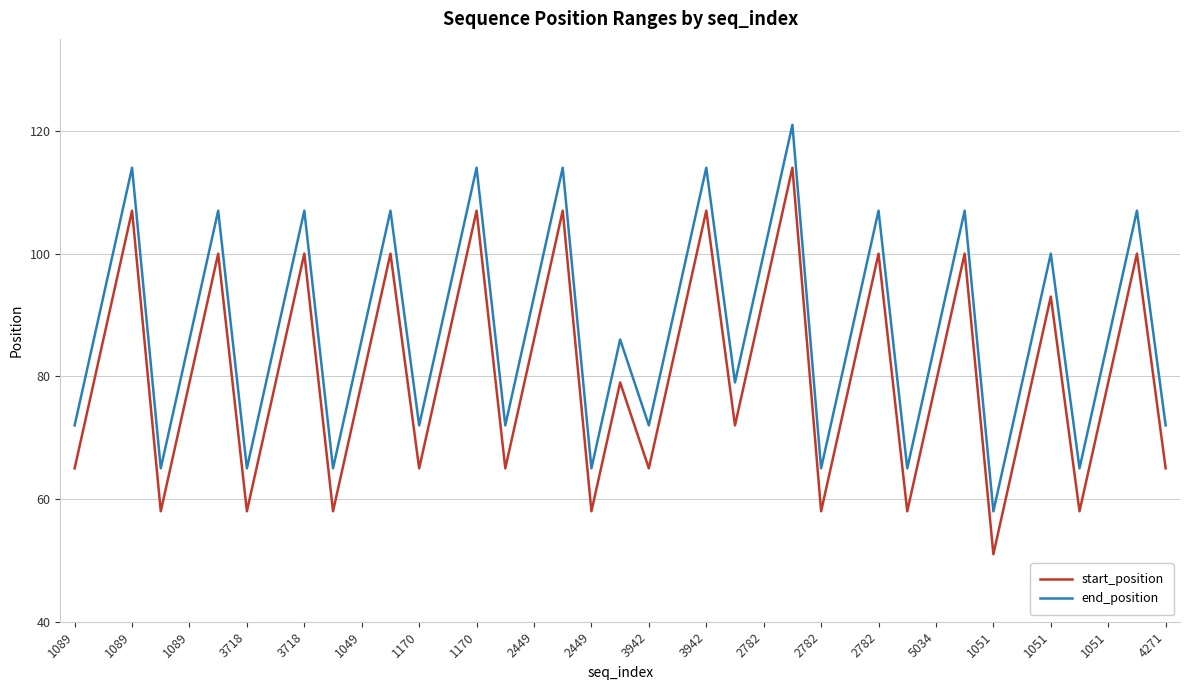

Rank the series by their average value, from lowest to highest.

start_position, end_position